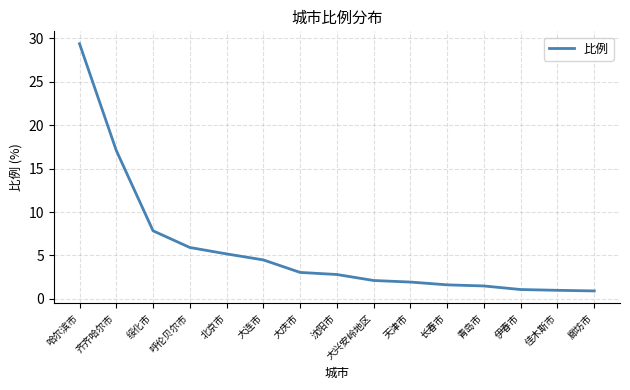

True or false: the data shows 9.2 at 呼伦贝尔市.

False